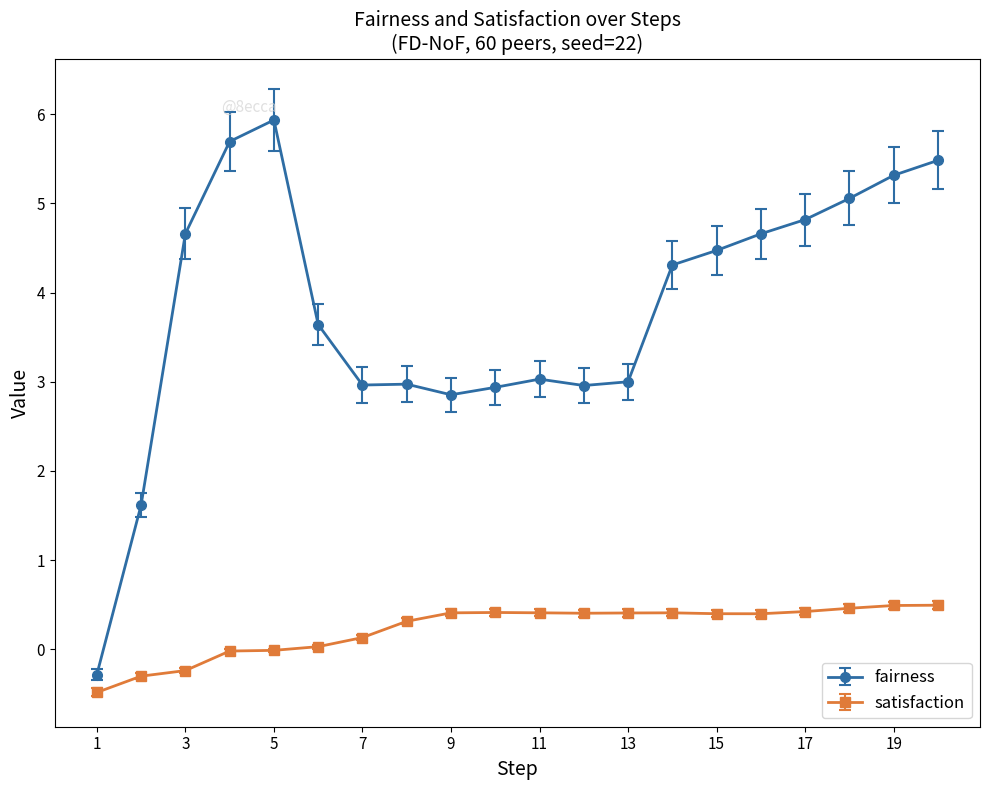

What is the difference between the second highest and second lowest values in the satisfaction series?

0.8